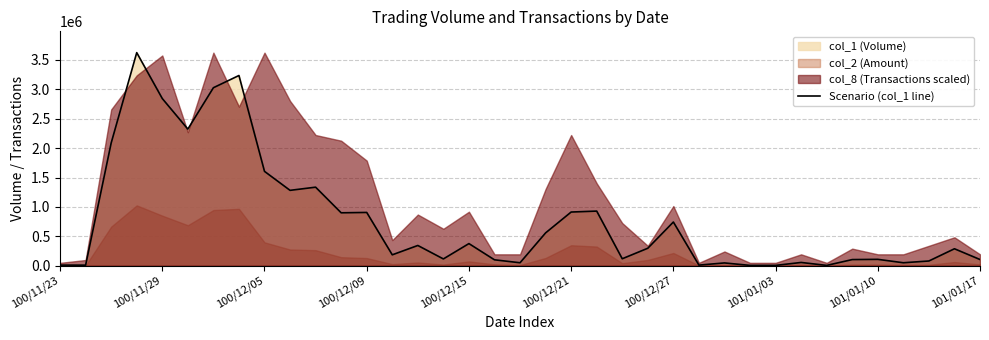

What is the maximum value shown in the chart?

3625000